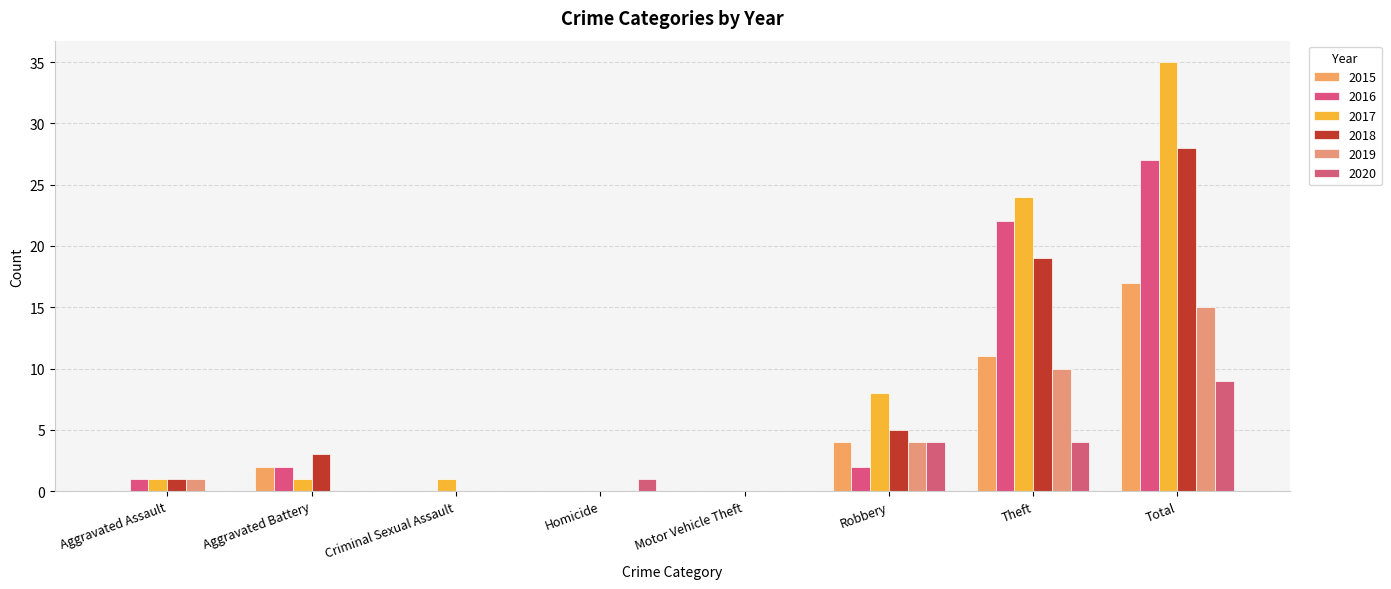

What is the difference between the second highest and minimum values in the 2019 series?

10